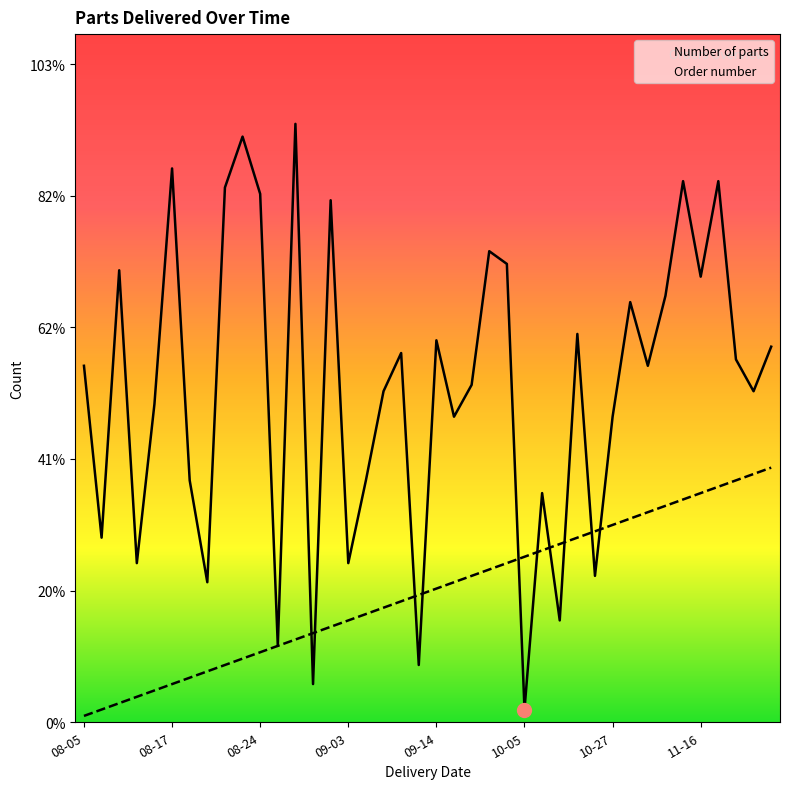

Read the Order number value at 09-14, to the nearest 5.

20